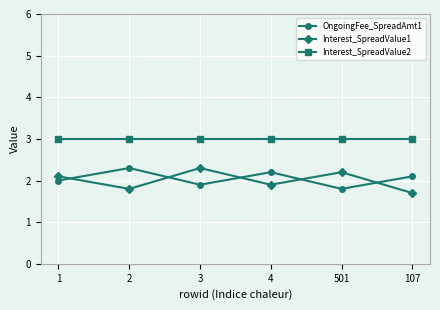

True or false: Interest_SpreadValue2 and OngoingFee_SpreadAmt1 intersect in this chart.

False